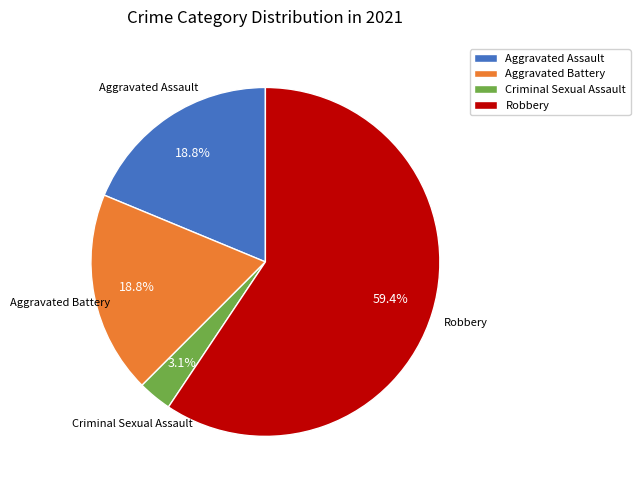

Do Criminal Sexual Assault and Aggravated Assault together represent more than half of the pie?

No